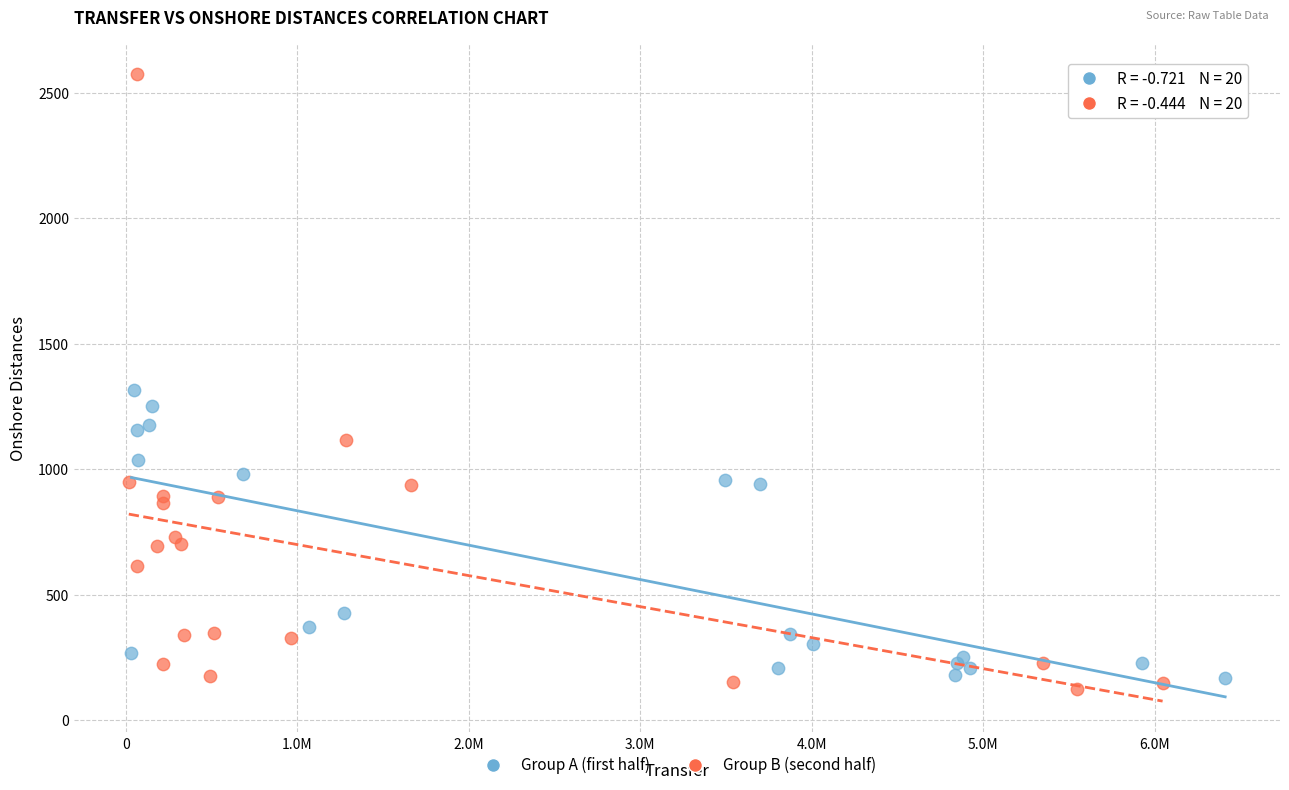

Which series has the widest spread of Y values?

Group B (second half)